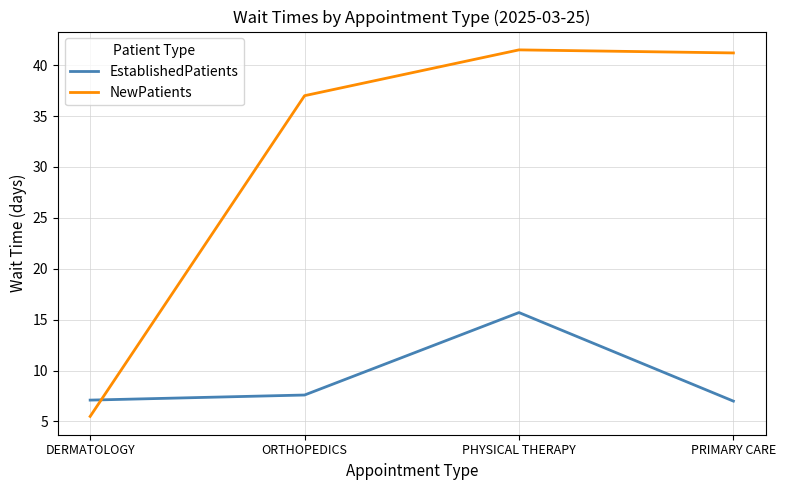

What is the total value across all series at DERMATOLOGY?

12.6